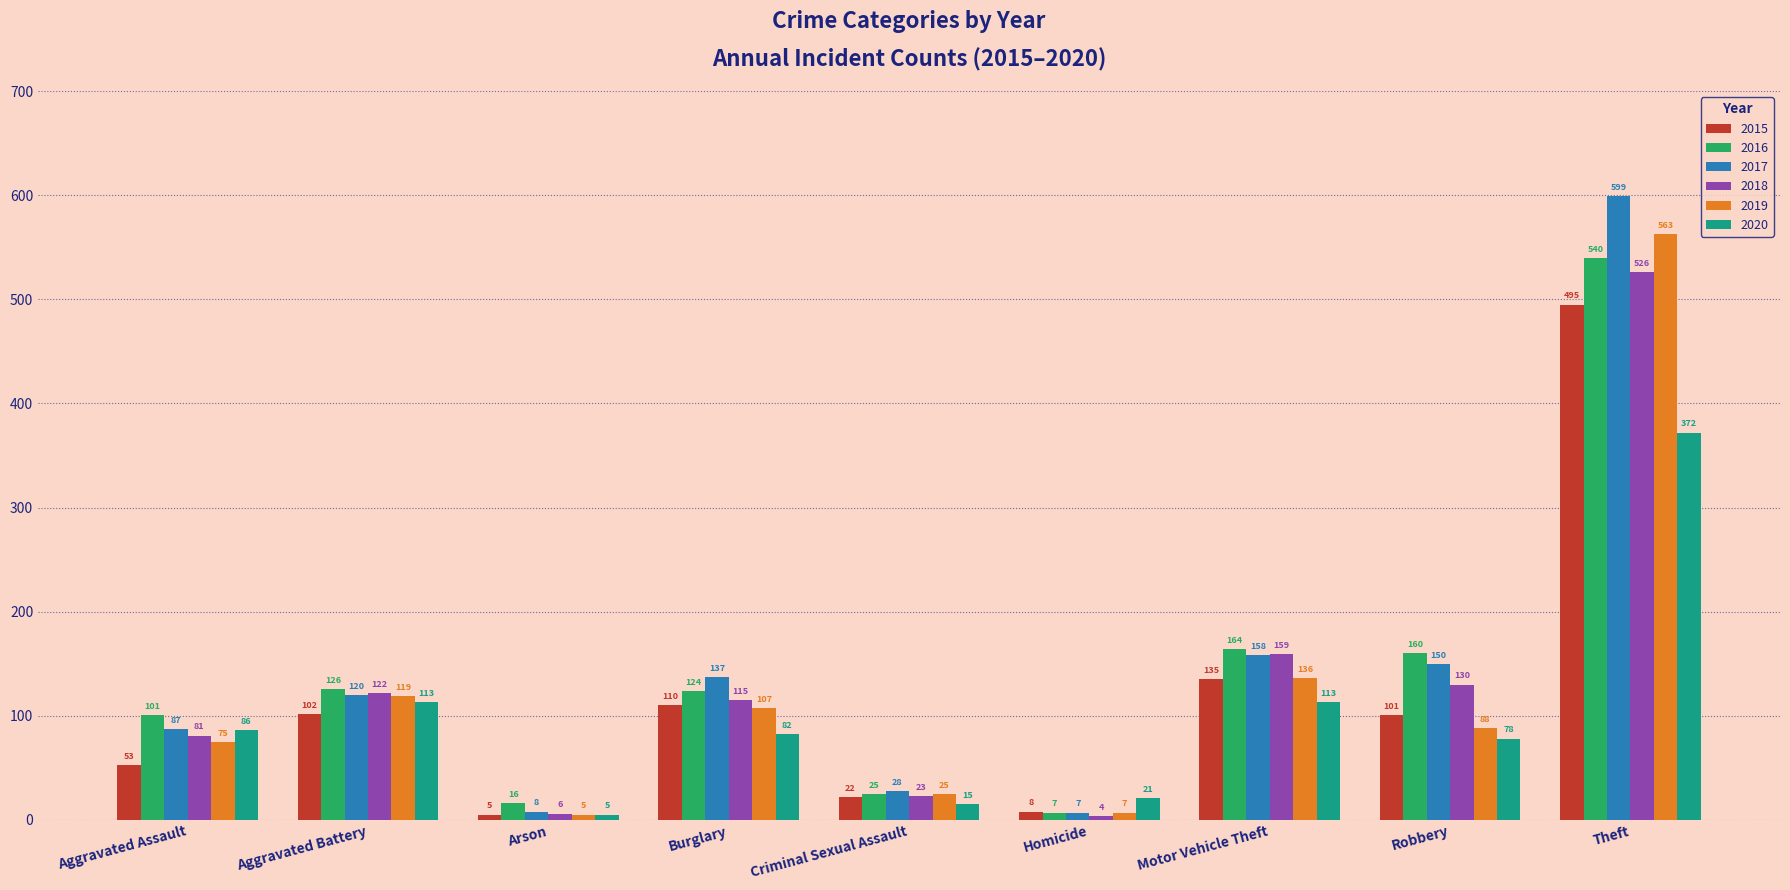

Reading left to right, what are all the values shown in this chart?

2015: Aggravated Assault=53	Aggravated Battery=102	Arson=5	Burglary=110	Criminal Sexual Assault=22	Homicide=8	Motor Vehicle Theft=135	Robbery=101	Theft=495
2016: Aggravated Assault=101	Aggravated Battery=126	Arson=16	Burglary=124	Criminal Sexual Assault=25	Homicide=7	Motor Vehicle Theft=164	Robbery=160	Theft=540
2017: Aggravated Assault=87	Aggravated Battery=120	Arson=8	Burglary=137	Criminal Sexual Assault=28	Homicide=7	Motor Vehicle Theft=158	Robbery=150	Theft=599
2018: Aggravated Assault=81	Aggravated Battery=122	Arson=6	Burglary=115	Criminal Sexual Assault=23	Homicide=4	Motor Vehicle Theft=159	Robbery=130	Theft=526
2019: Aggravated Assault=75	Aggravated Battery=119	Arson=5	Burglary=107	Criminal Sexual Assault=25	Homicide=7	Motor Vehicle Theft=136	Robbery=88	Theft=563
2020: Aggravated Assault=86	Aggravated Battery=113	Arson=5	Burglary=82	Criminal Sexual Assault=15	Homicide=21	Motor Vehicle Theft=113	Robbery=78	Theft=372